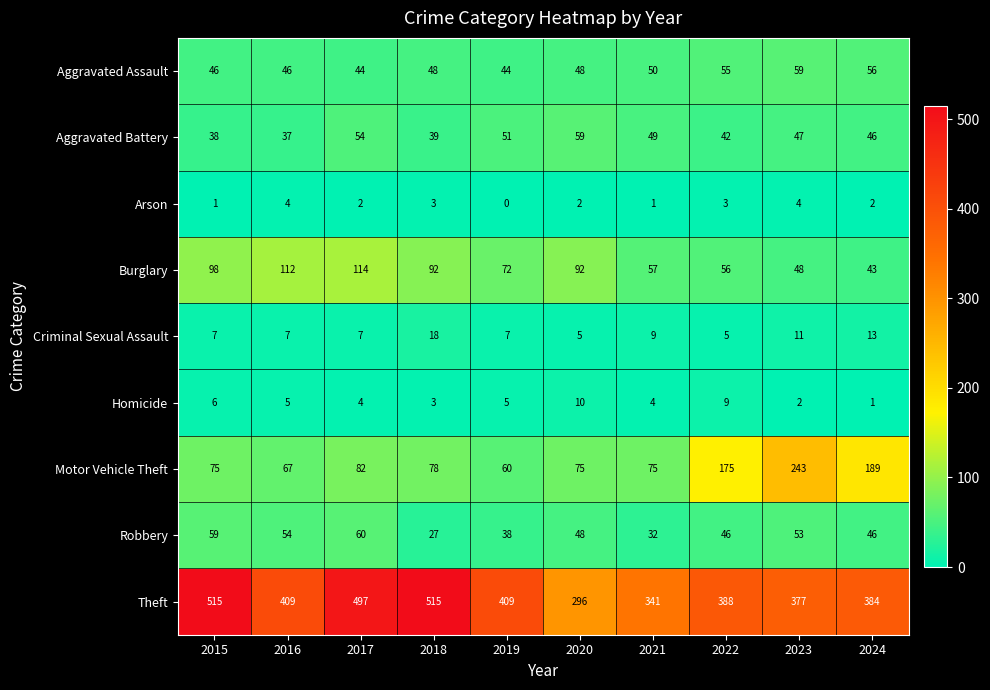

What is the maximum value shown in the chart?

515